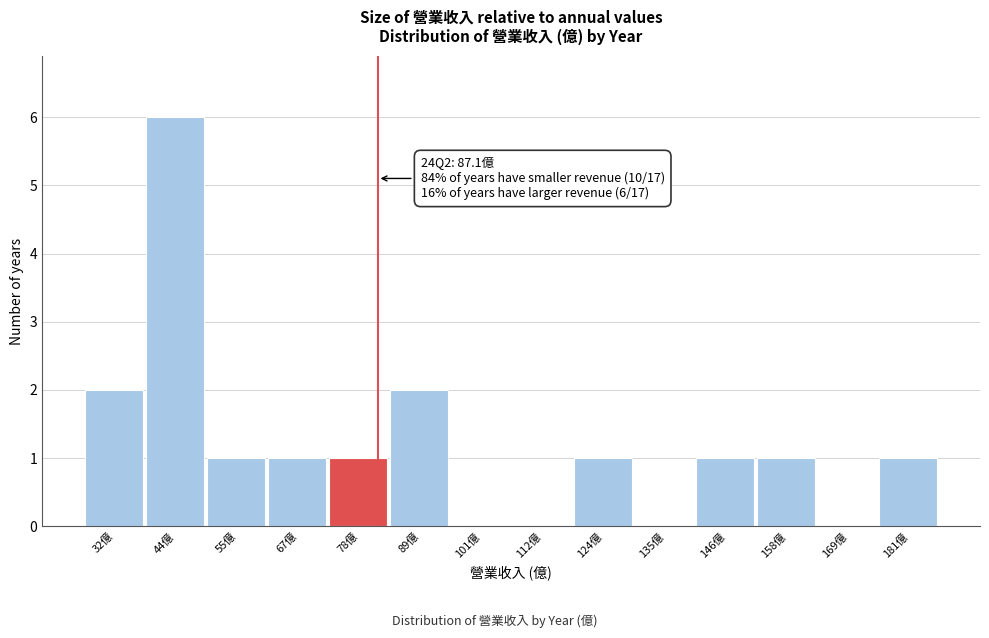

What is the sum of the values at 181億 and 32億?

3